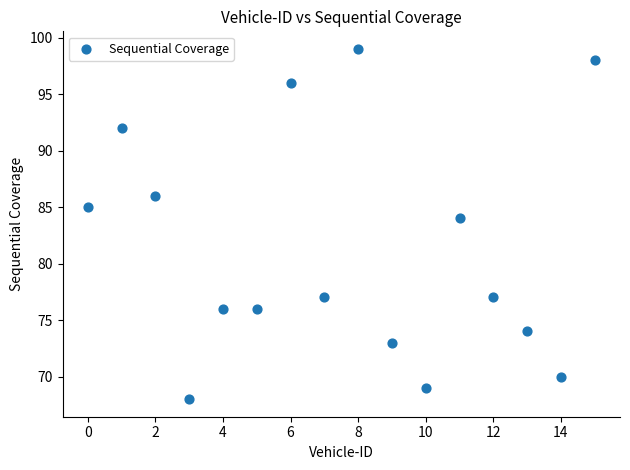

What is the range of Y values (max minus min)?

31